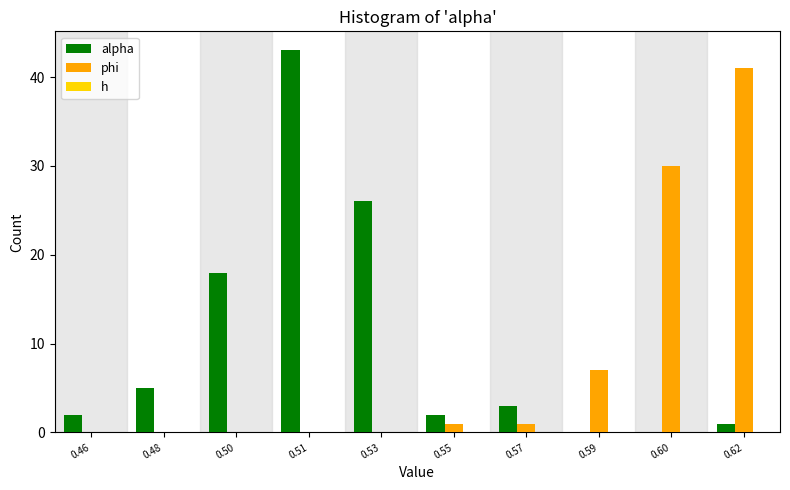

What is the sum of all phi values?

80